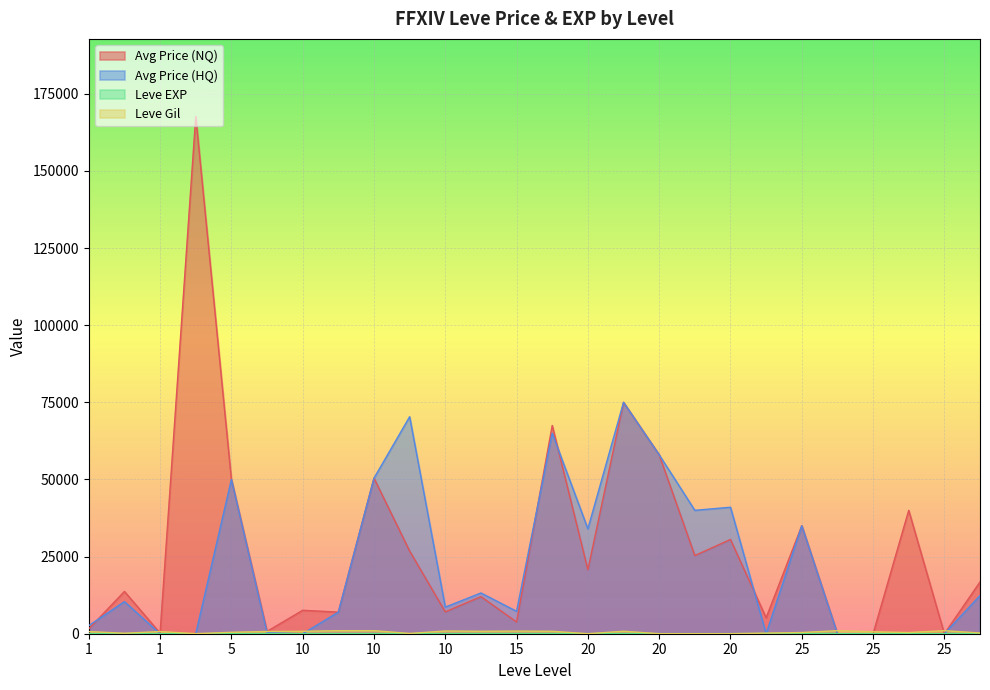

How many data points does each series have?

26